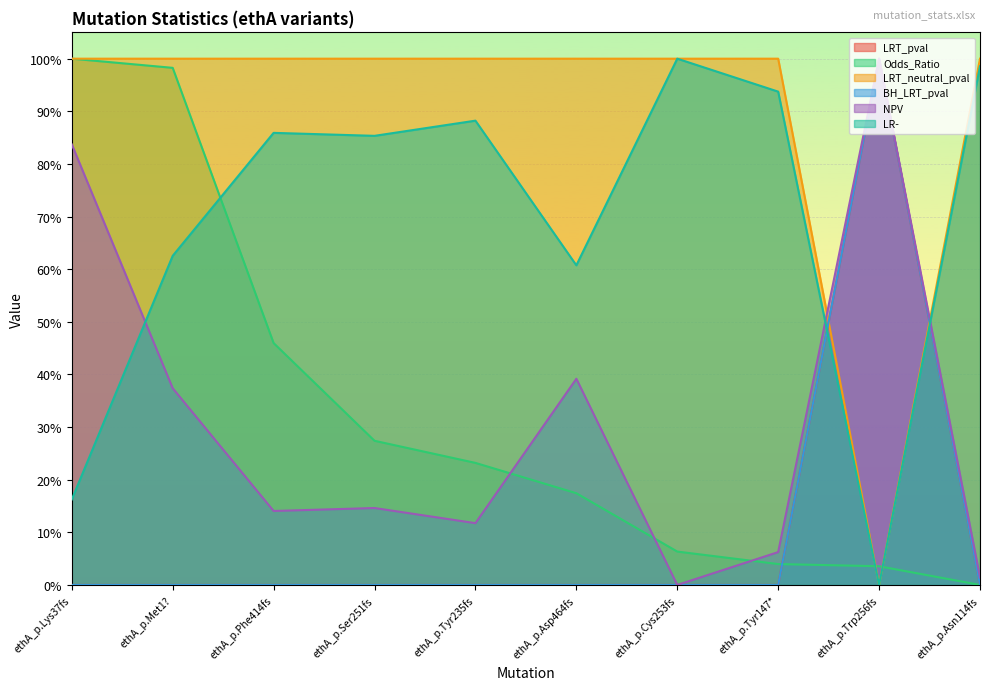

What is the maximum value for Odds_Ratio?

1.0